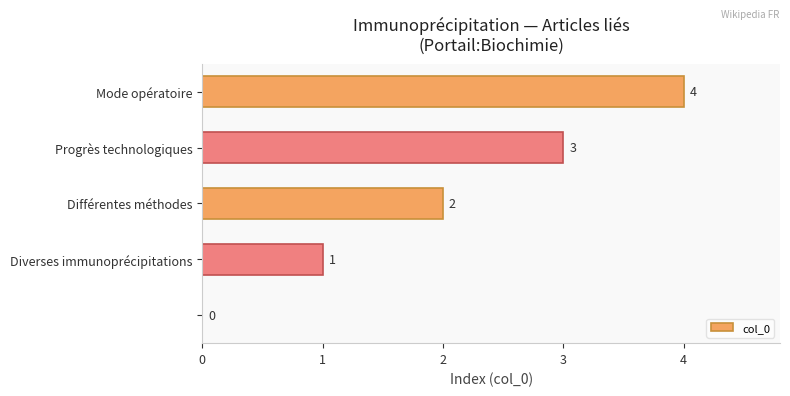

What is the maximum value shown in the chart?

4